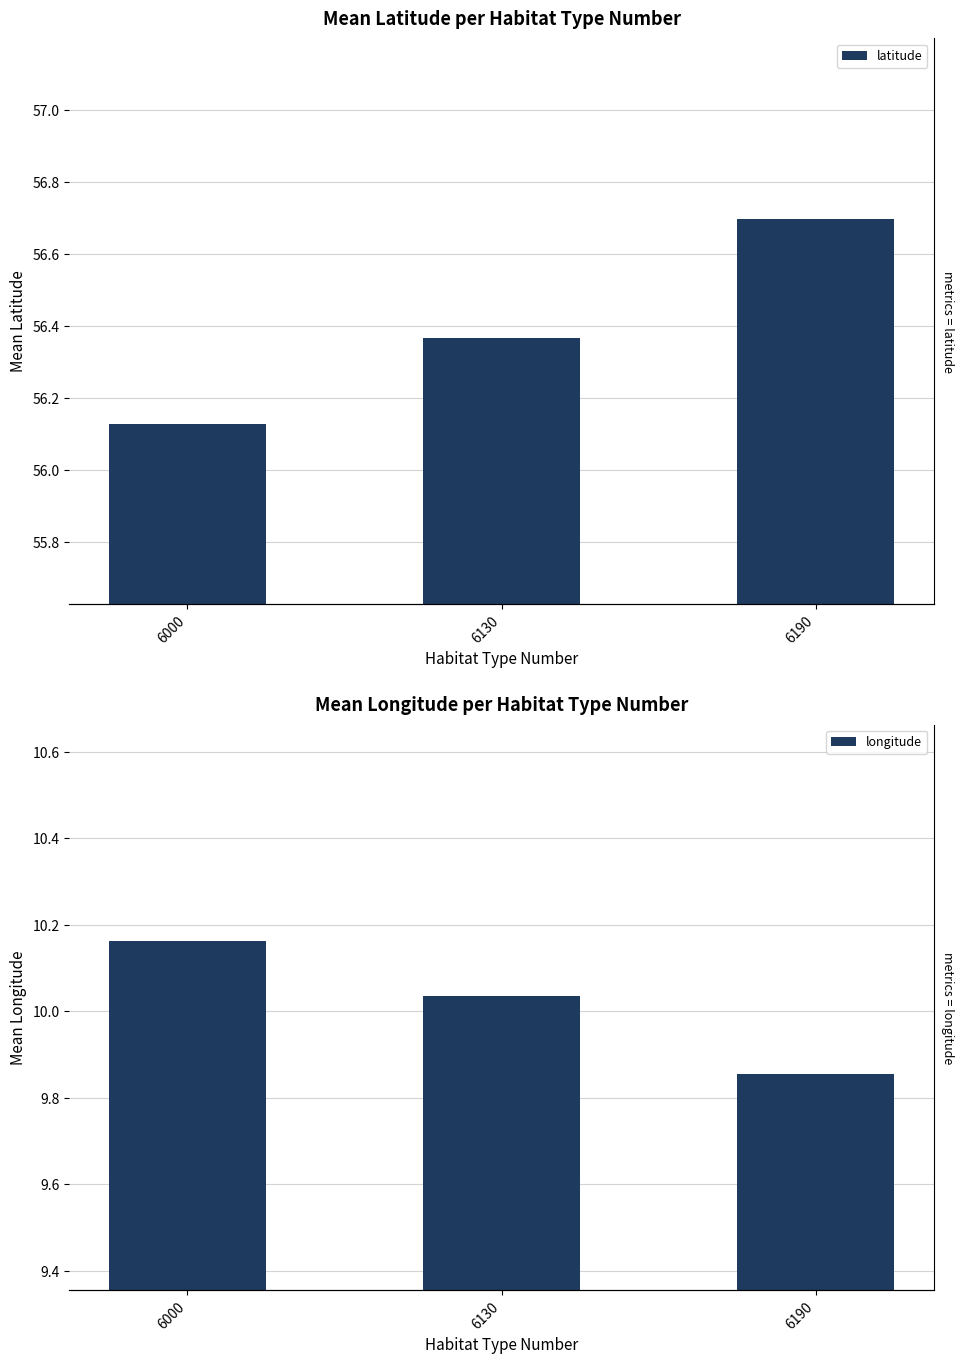

How many data points in longitude are above 10?

2